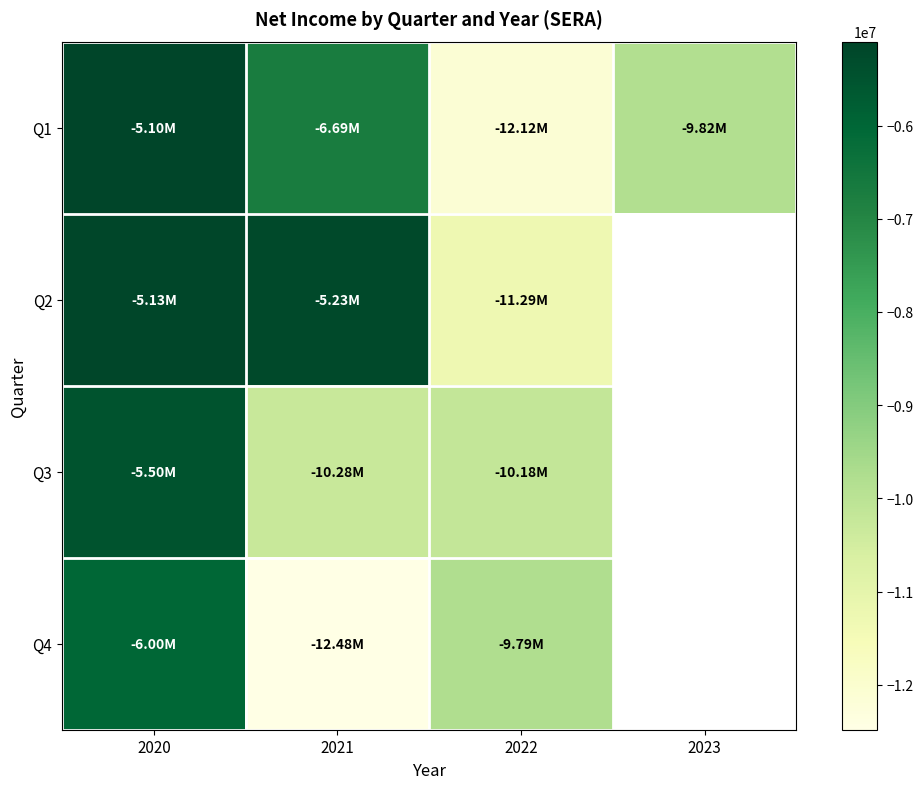

True or false: Q3 has a value of -6181648.1 at 2022.

False